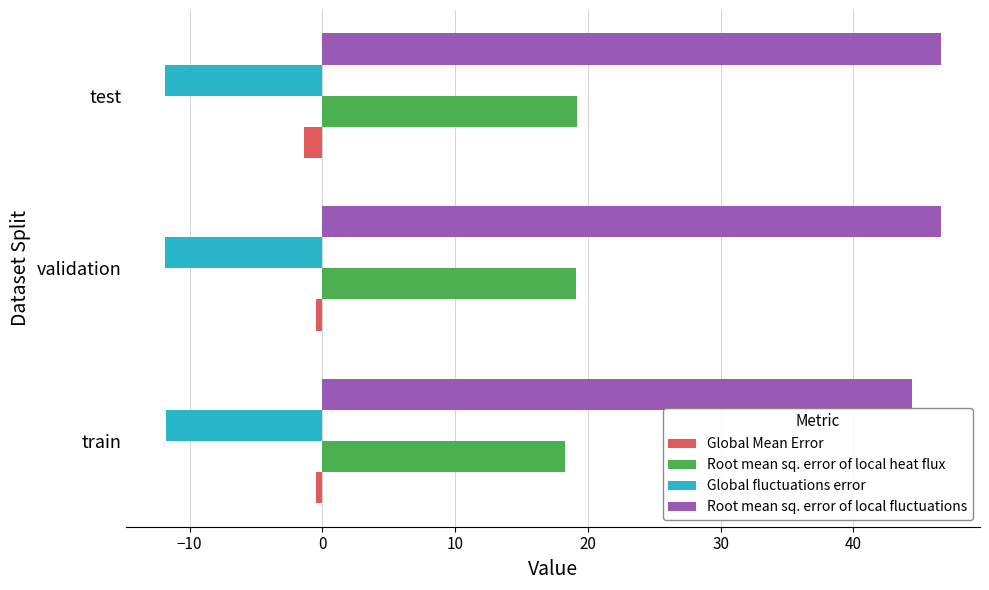

Is it true that Global fluctuations error equals -3.1 at test?

False